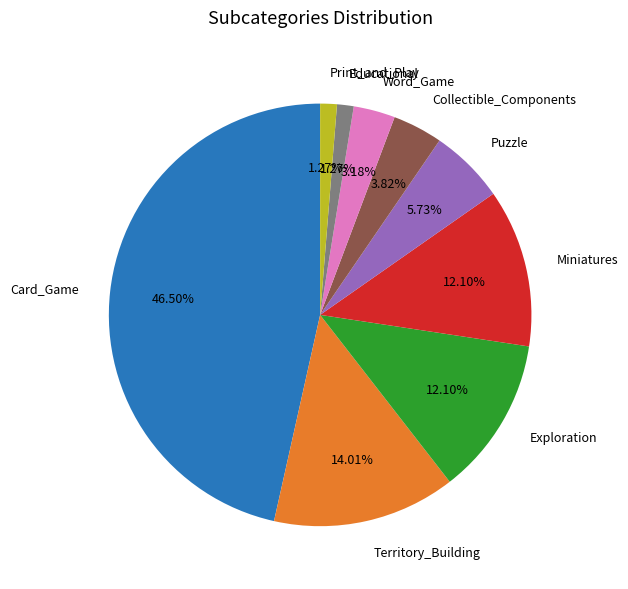

Which category has the biggest portion of the pie?

Card_Game